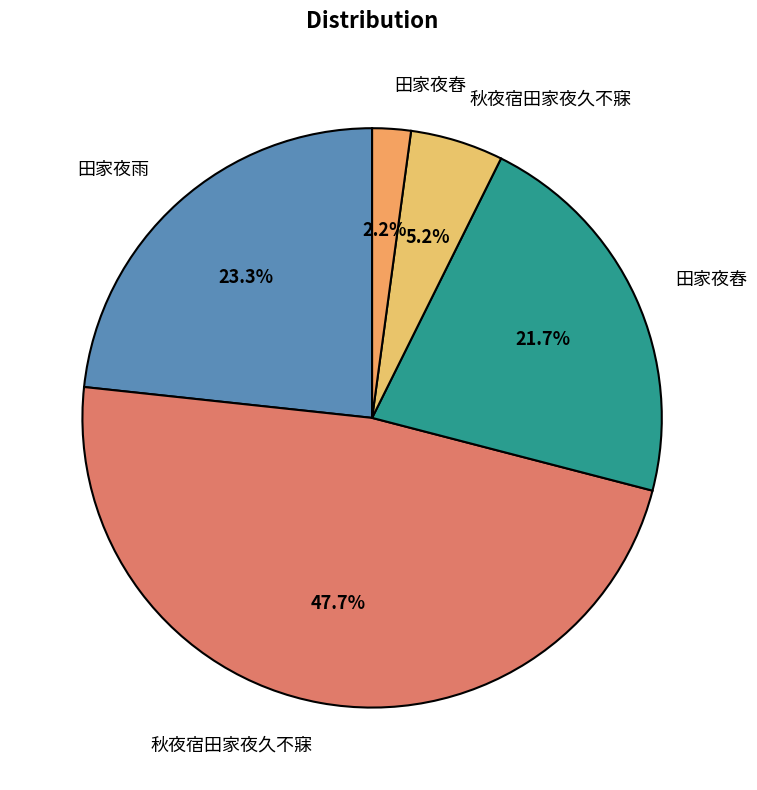

How many segments does this pie chart have?

5